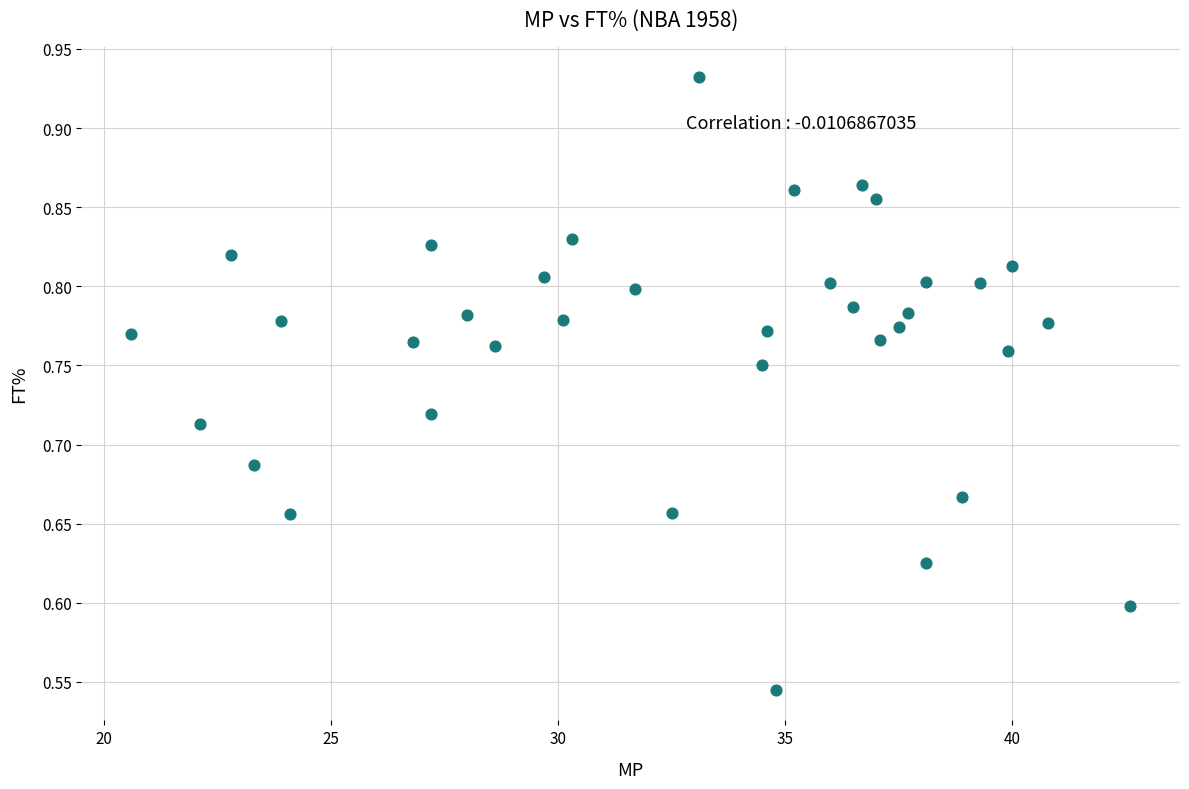

What is the range of Y values (max minus min)?

0.4